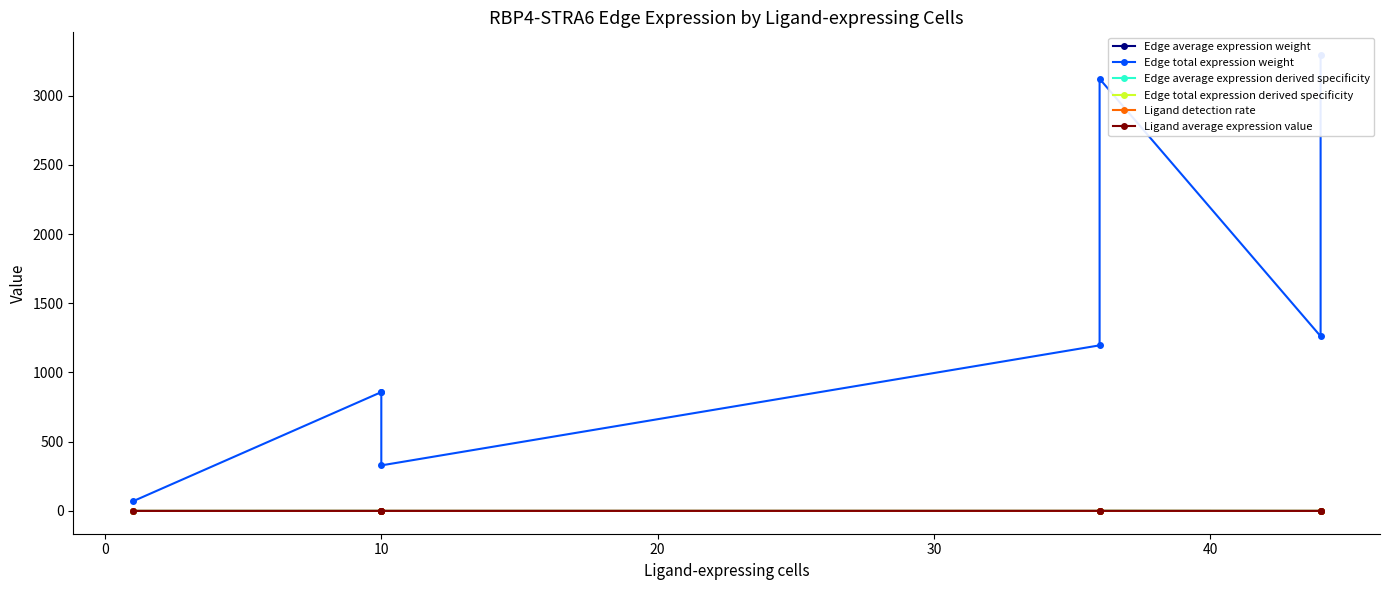

The Ligand average expression value series shows 0.2 at 10. True or false?

True